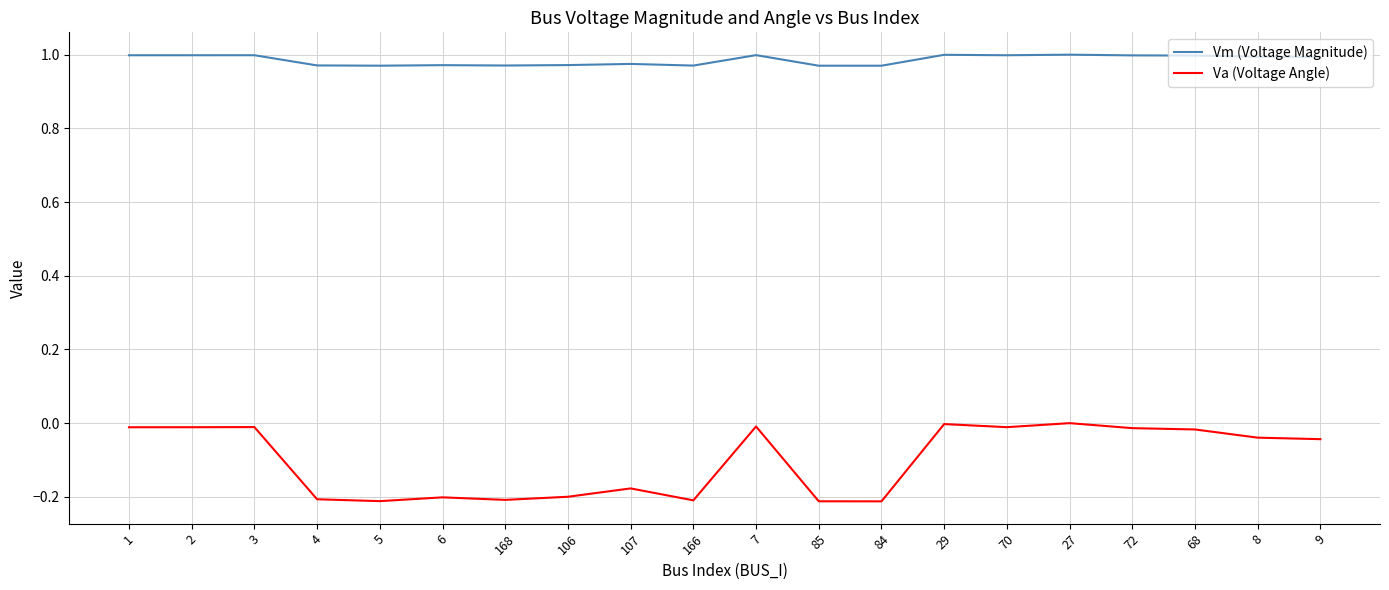

True or false: Va (Voltage Angle) has a value of -0.0 at 2.

True